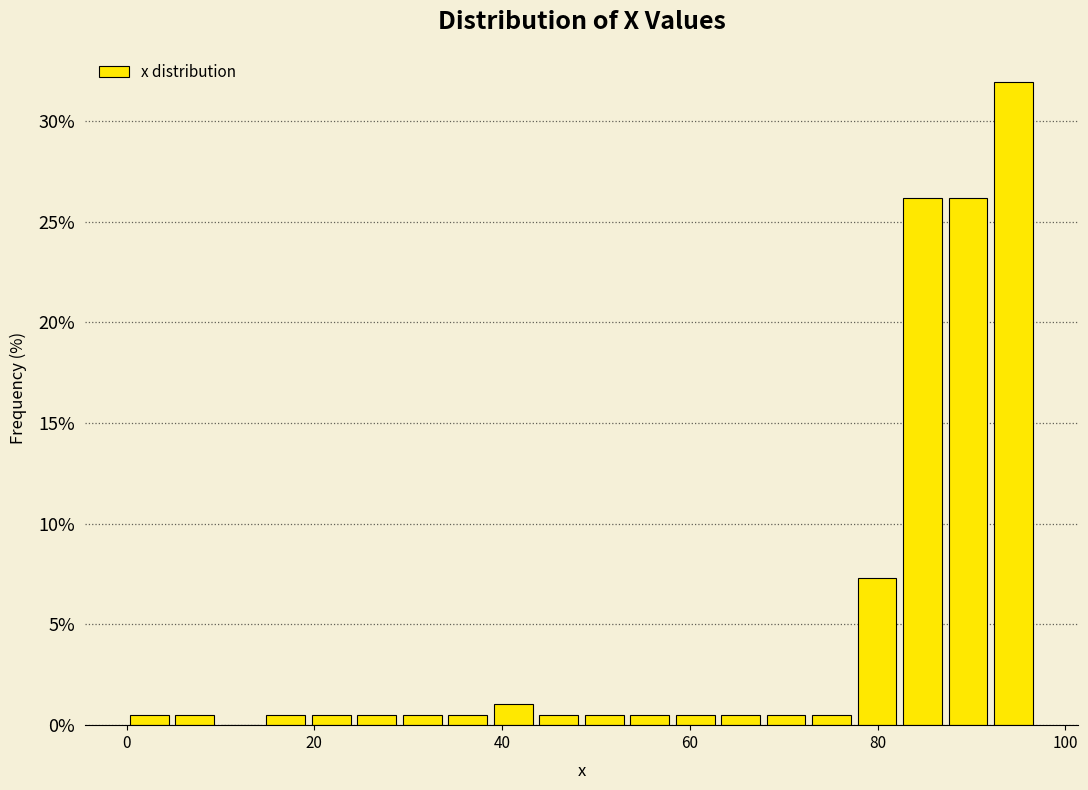

Around what value on the x-axis is the tallest bar? Give the approximate position of its centre, as read against the axis.

94